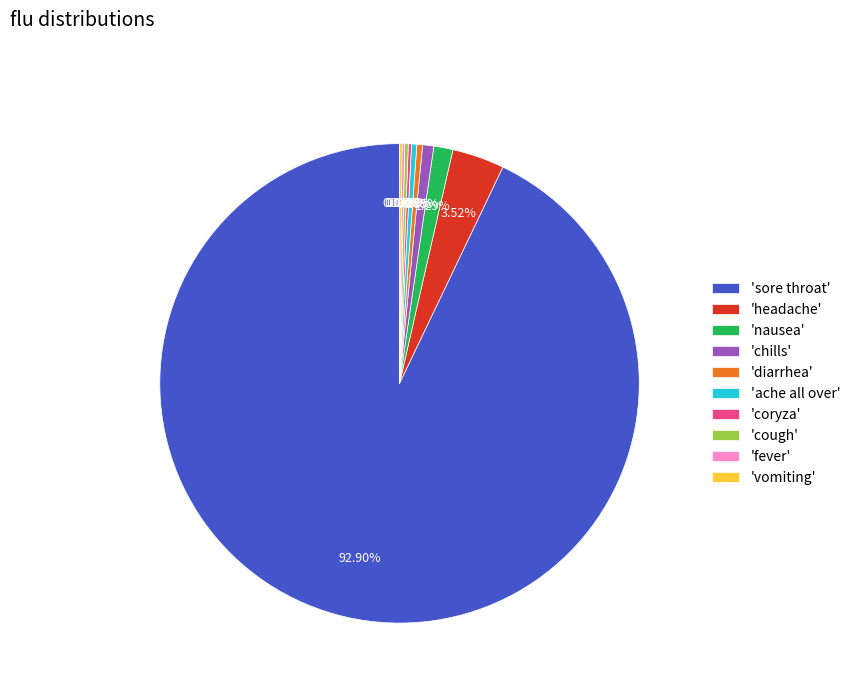

Which category has the biggest portion of the pie?

'sore throat'